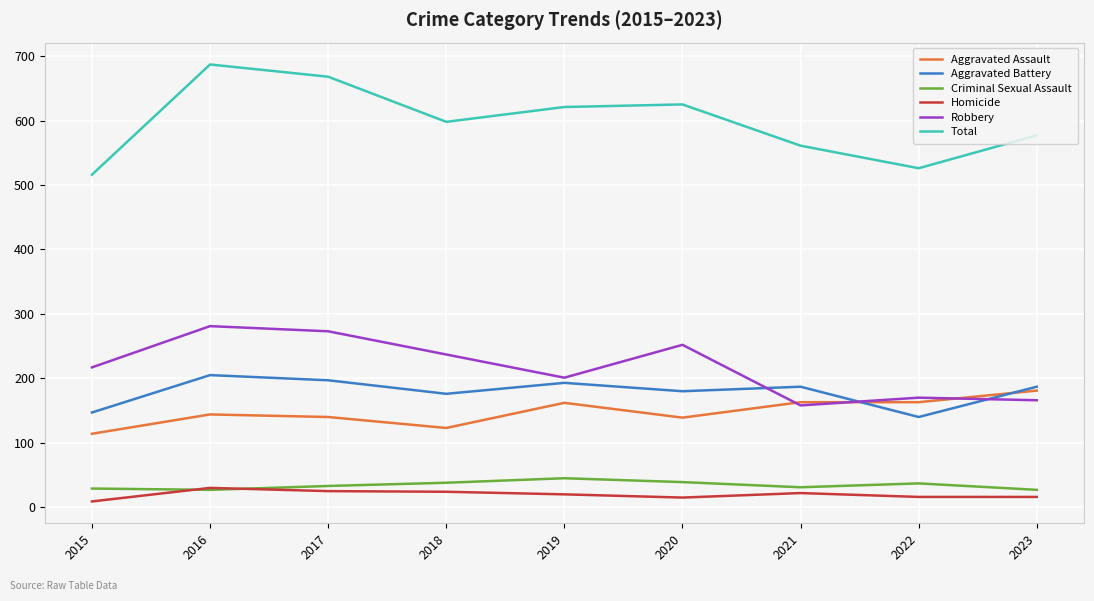

How many lines are shown in the chart?

6